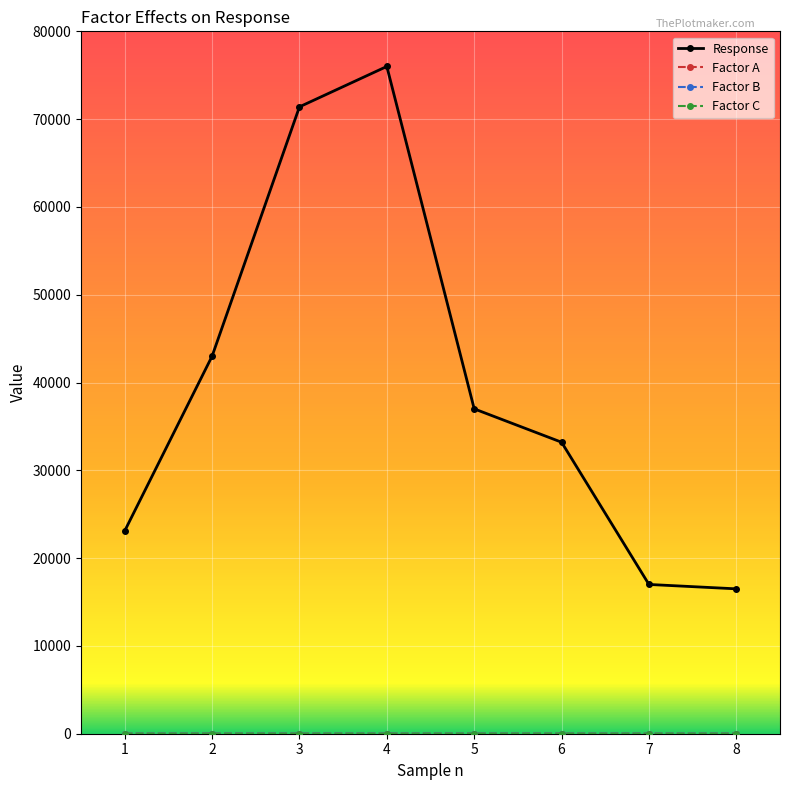

How many distinct data groups are displayed?

4